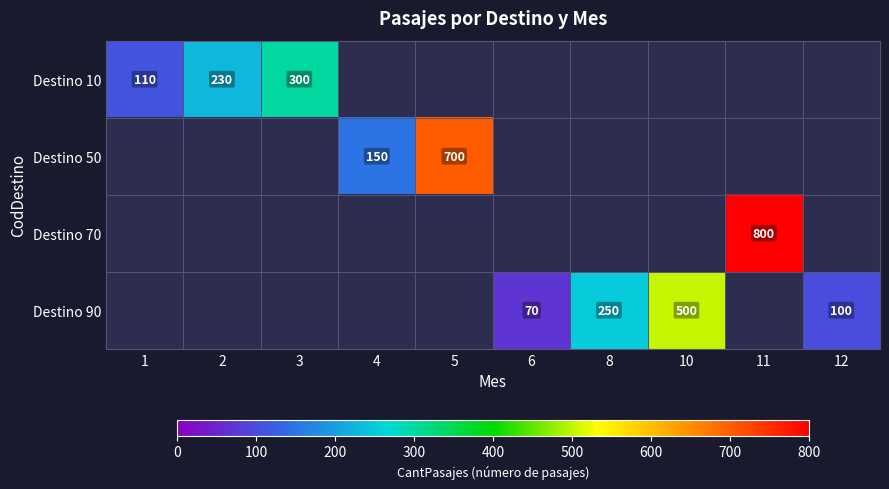

True or false: Destino 10 has a value of 538 at 3.

False